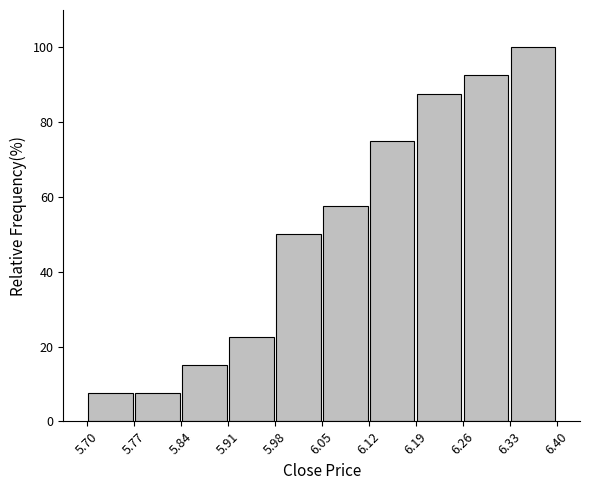

What is the height of the bar covering 6.19 to 6.26 on the x-axis? The values are not printed on the chart, so give them approximately, as read against the axis.

88